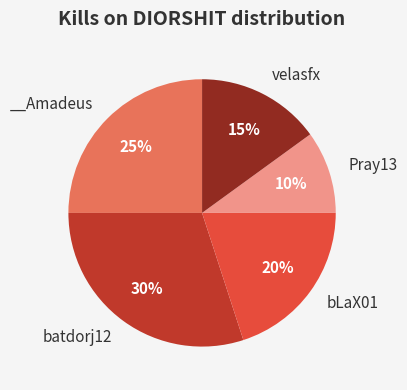

Is there any slice that represents more than half of the pie?

No